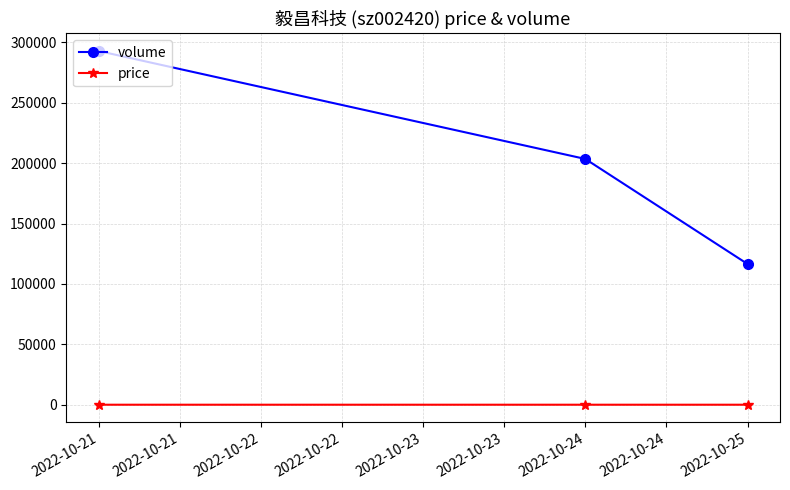

Is the value of volume at 2022-10-21 greater than the value of price at 2022-10-21?

Yes